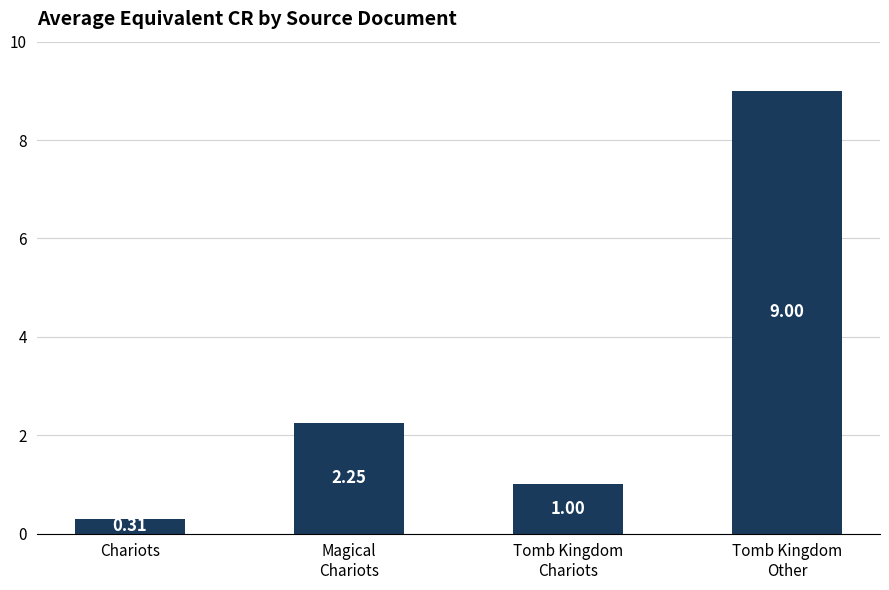

What is the sum of the values at Tomb Kingdom
Chariots and Tomb Kingdom
Other?

10.0